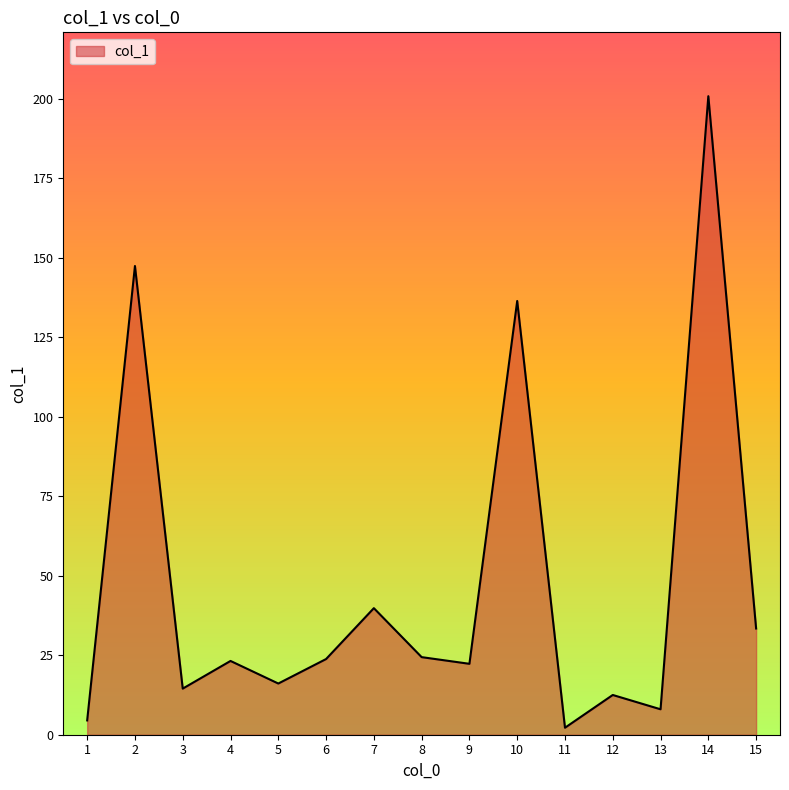

Which category has the highest value across all series?

14